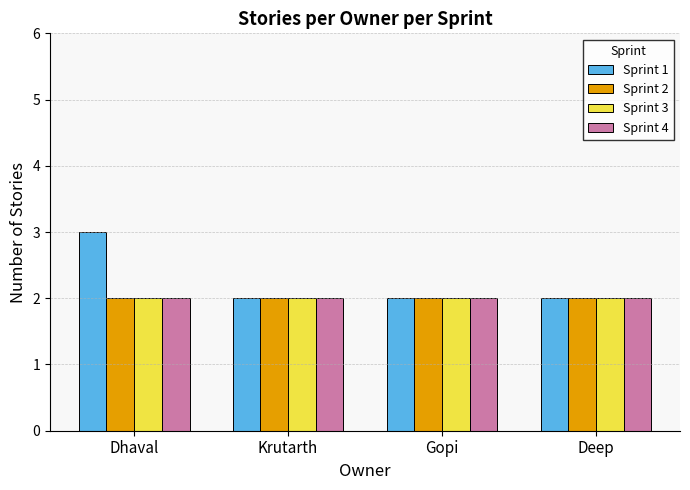

What is the label of the 2nd bar from the left?

Krutarth